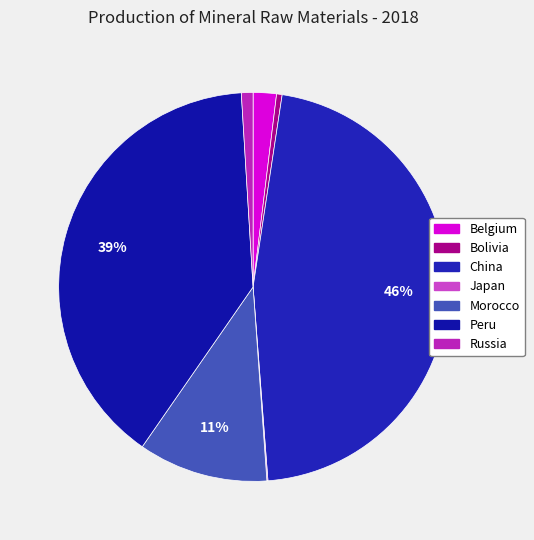

To the nearest percent, what is the difference between the largest and smallest slice percentages?

46%